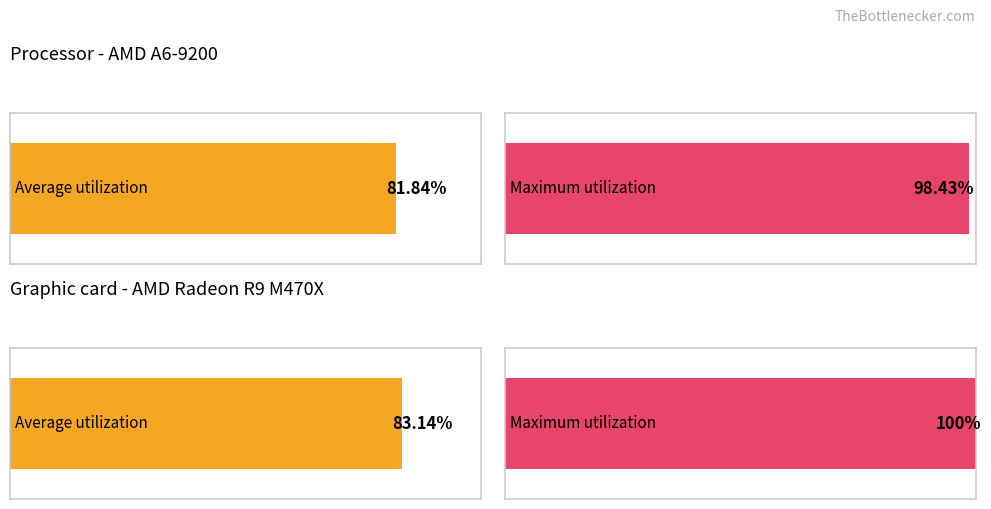

Which series has the largest total across all categories?

Maximum utilization